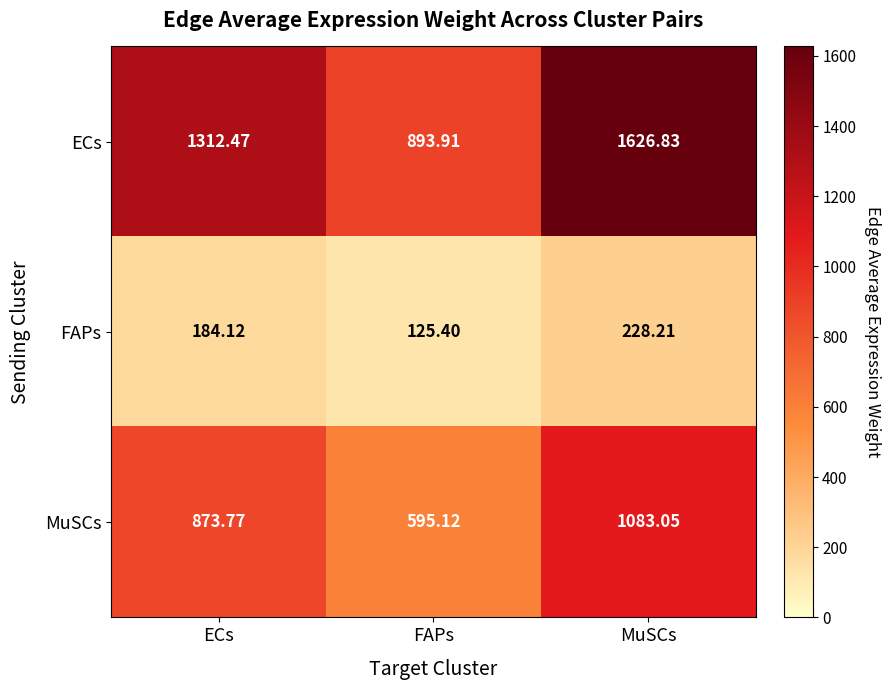

Which category has the lowest value in the MuSCs series?

FAPs